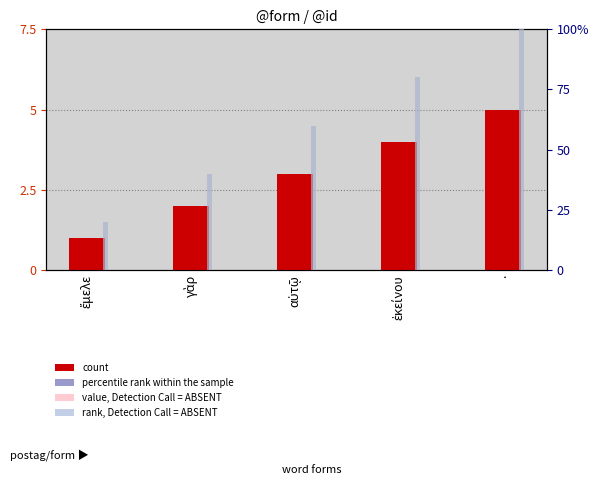

What is the difference between the highest and lowest values at γὰρ?

38